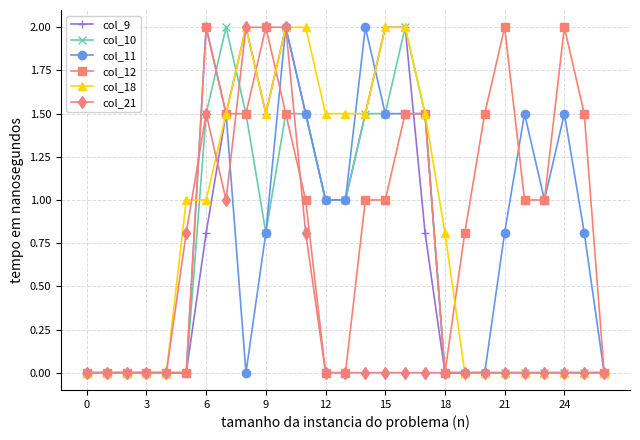

Reading right to left, list all the values displayed in this chart.

col_9: 0.0	0.0	0.0	0.0	0.0	0.0	0.0	0.0	0.0	0.8	2.0	2.0	1.5	1.0	1.0	1.5	2.0	1.5	2.0	1.5	0.8	0.0	0.0	0.0	0.0	0.0	0.0
col_10: 0.0	0.0	0.0	0.0	0.0	0.0	0.0	0.0	0.0	1.5	2.0	1.5	1.5	1.0	1.0	1.5	1.5	0.8	1.5	2.0	1.5	0.0	0.0	0.0	0.0	0.0	0.0
col_11: 0.0	0.8	1.5	1.0	1.5	0.8	0.0	0.0	0.0	1.5	1.5	1.5	2.0	1.0	1.0	1.5	2.0	0.8	0.0	1.5	2.0	0.0	0.0	0.0	0.0	0.0	0.0
col_12: 0.0	1.5	2.0	1.0	1.0	2.0	1.5	0.8	0.0	1.5	1.5	1.0	1.0	0.0	0.0	1.0	1.5	2.0	1.5	1.5	2.0	0.0	0.0	0.0	0.0	0.0	0.0
col_18: 0.0	0.0	0.0	0.0	0.0	0.0	0.0	0.0	0.8	1.5	2.0	2.0	1.5	1.5	1.5	2.0	2.0	1.5	2.0	1.5	1.0	1.0	0.0	0.0	0.0	0.0	0.0
col_21: 0.0	0.0	0.0	0.0	0.0	0.0	0.0	0.0	0.0	0.0	0.0	0.0	0.0	0.0	0.0	0.8	2.0	2.0	2.0	1.0	1.5	0.8	0.0	0.0	0.0	0.0	0.0